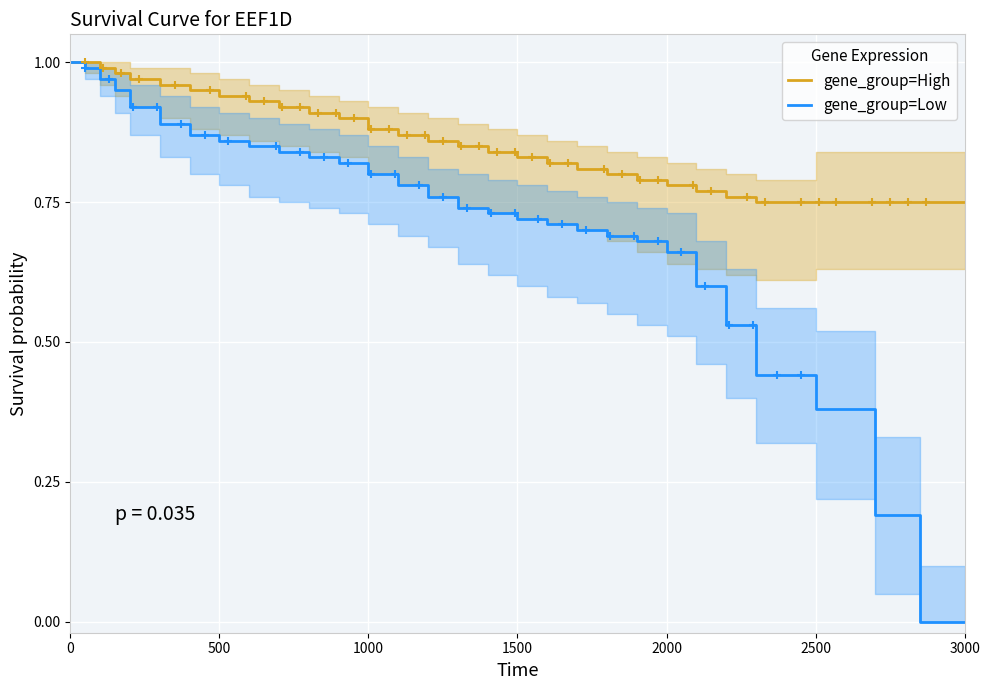

List the series in order of their peak value, highest first.

gene_group=High, gene_group=Low